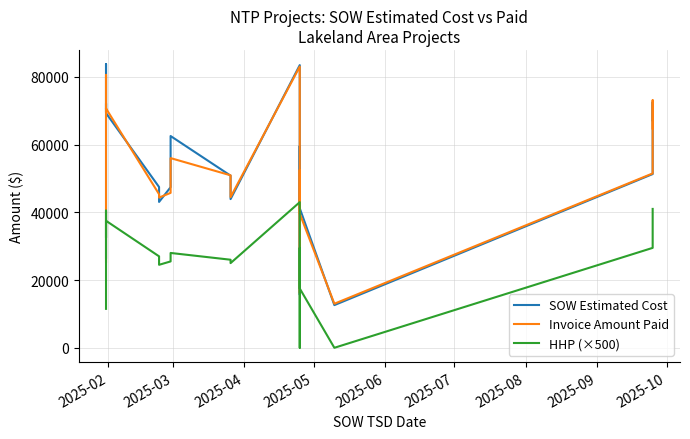

True or false: SOW Estimated Cost has a value of 47414.0 at 2025-09.

True